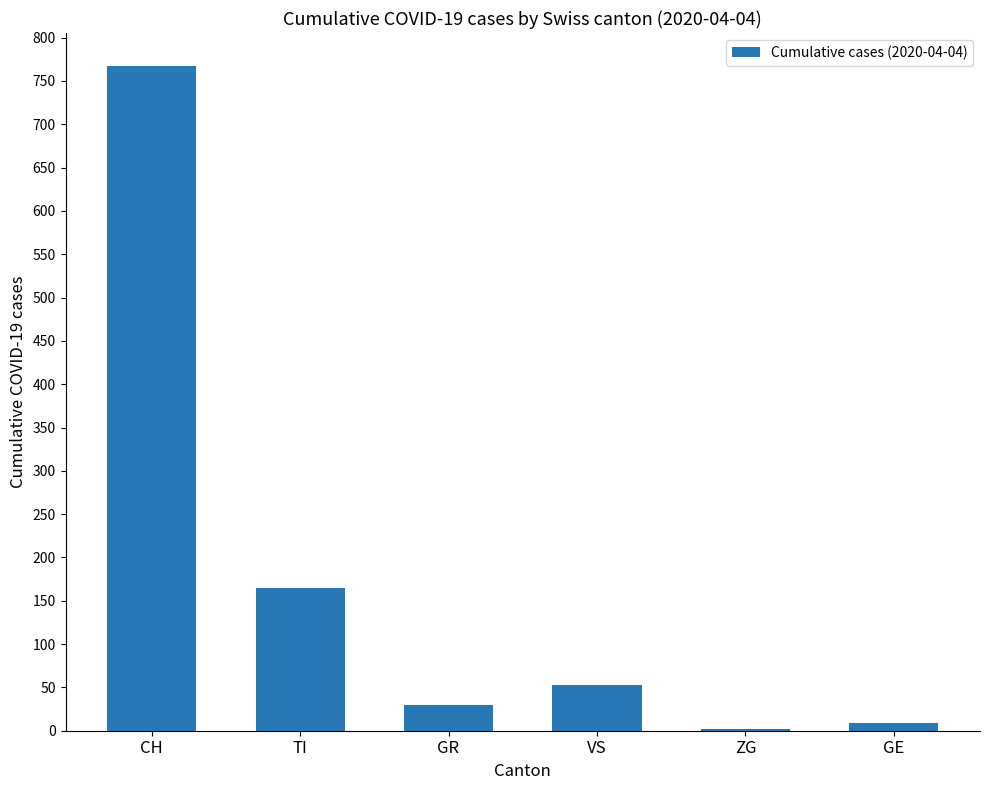

Where is the data nearest to the value 384?

TI